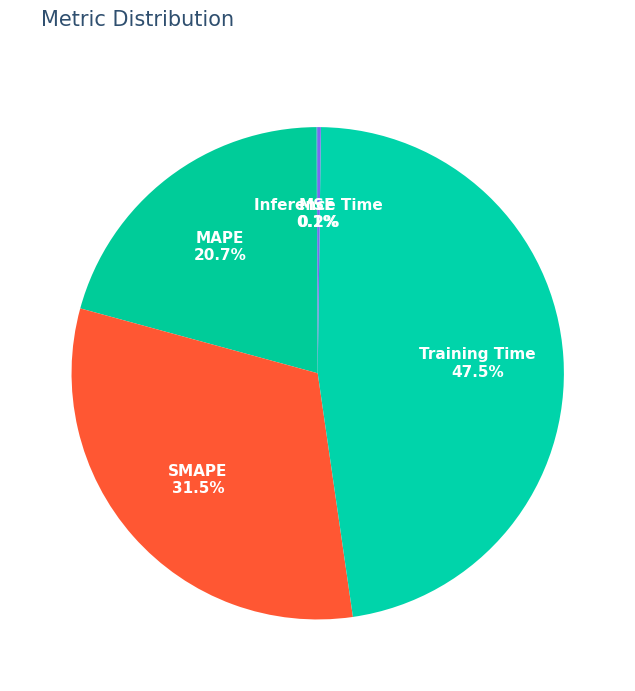

What is the largest slice in the pie chart?

Training Time